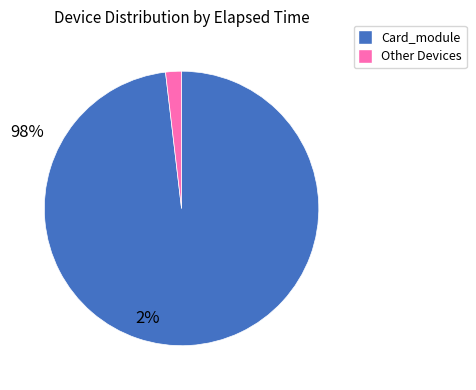

How many segments does this pie chart have?

2